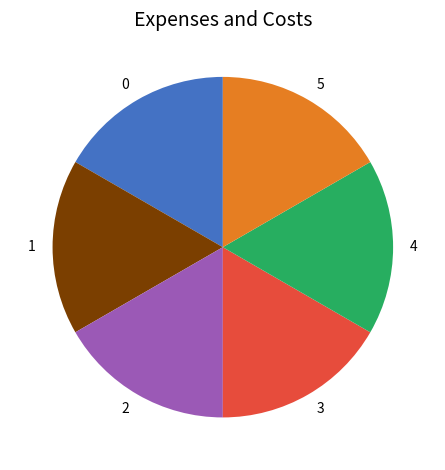

The 1 slice represents 17% of the pie. True or false?

True